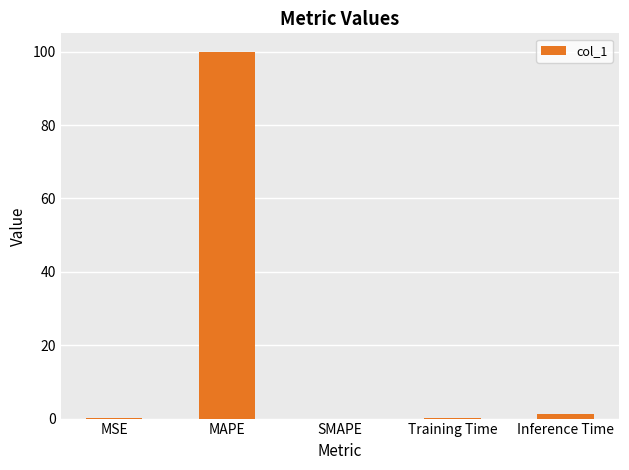

Which label corresponds to the largest value in the chart?

MAPE